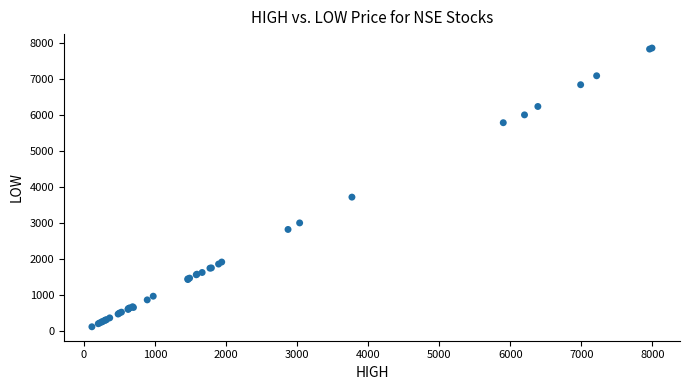

What Y value in the scatter plot is closest to 3991?

3721.2